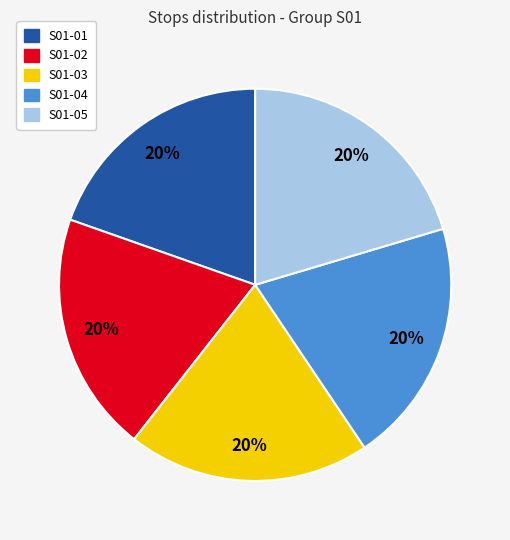

How many segments does this pie chart have?

5